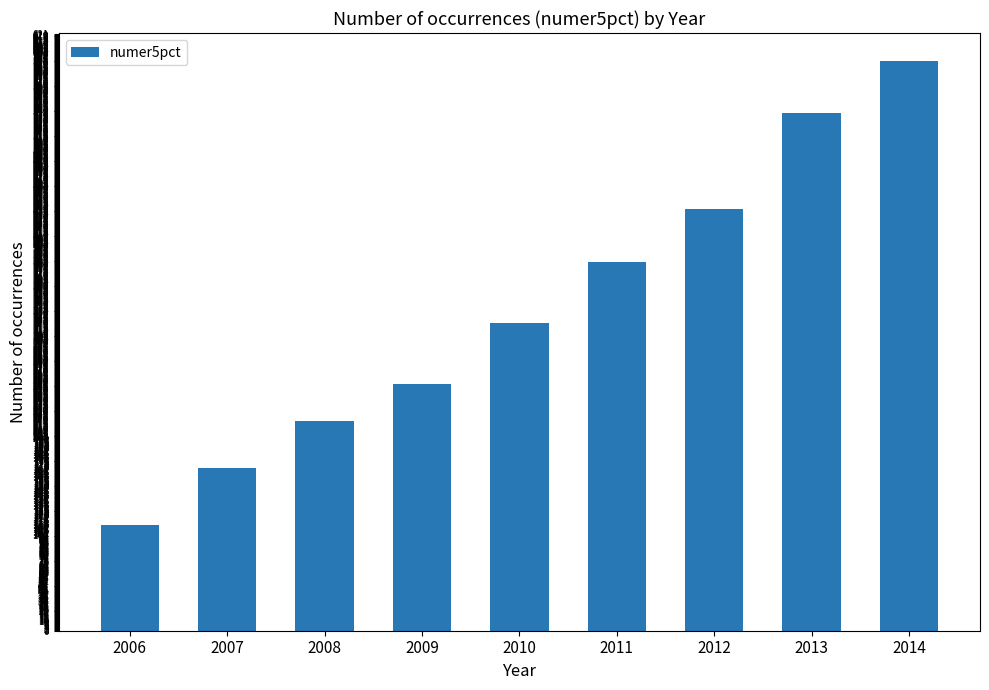

Which has a higher value, 2007 or 2013?

2013